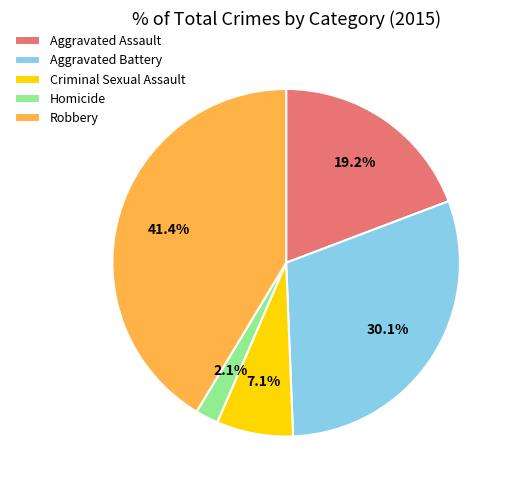

Which category has the smallest portion of the pie?

Homicide